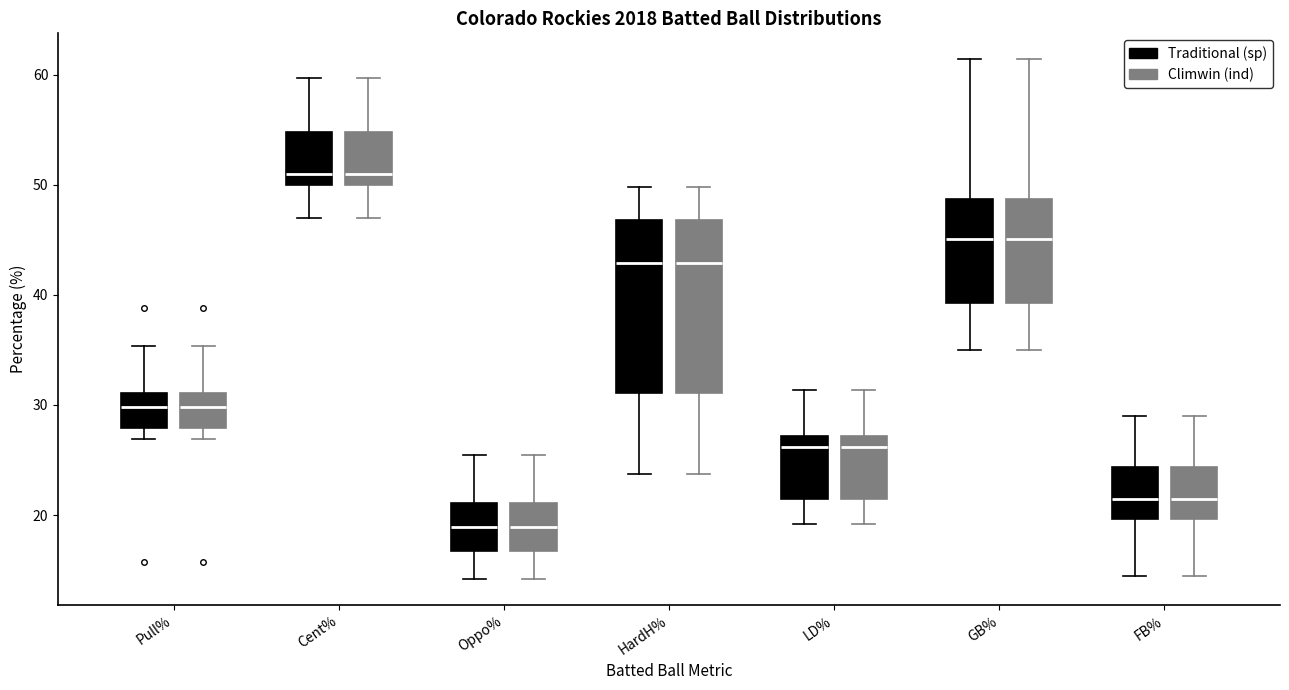

Reading left to right, read every box against the y-axis: the position of its median line, the range the box covers, and the ends of its whiskers. The values are not printed on the chart, so give them approximately, as read against the axis.

Pull% (Traditional (sp)): median 30, box 28 to 31, whiskers 27 to 35
Pull% (Climwin (ind)): median 30, box 28 to 31, whiskers 27 to 35
Cent% (Traditional (sp)): median 51, box 50 to 55, whiskers 47 to 60
Cent% (Climwin (ind)): median 51, box 50 to 55, whiskers 47 to 60
Oppo% (Traditional (sp)): median 19, box 17 to 21, whiskers 14 to 26
Oppo% (Climwin (ind)): median 19, box 17 to 21, whiskers 14 to 26
HardH% (Traditional (sp)): median 43, box 31 to 47, whiskers 24 to 50
HardH% (Climwin (ind)): median 43, box 31 to 47, whiskers 24 to 50
LD% (Traditional (sp)): median 26, box 22 to 27, whiskers 19 to 31
LD% (Climwin (ind)): median 26, box 22 to 27, whiskers 19 to 31
GB% (Traditional (sp)): median 45, box 39 to 49, whiskers 35 to 61
GB% (Climwin (ind)): median 45, box 39 to 49, whiskers 35 to 61
FB% (Traditional (sp)): median 22, box 20 to 24, whiskers 15 to 29
FB% (Climwin (ind)): median 22, box 20 to 24, whiskers 15 to 29